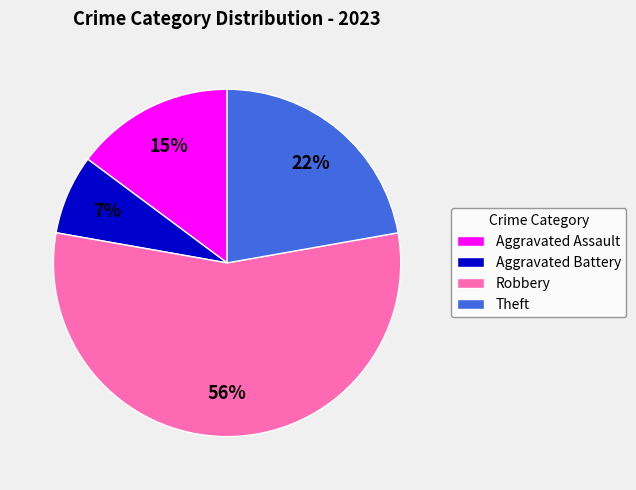

How many slices are in this pie chart?

4